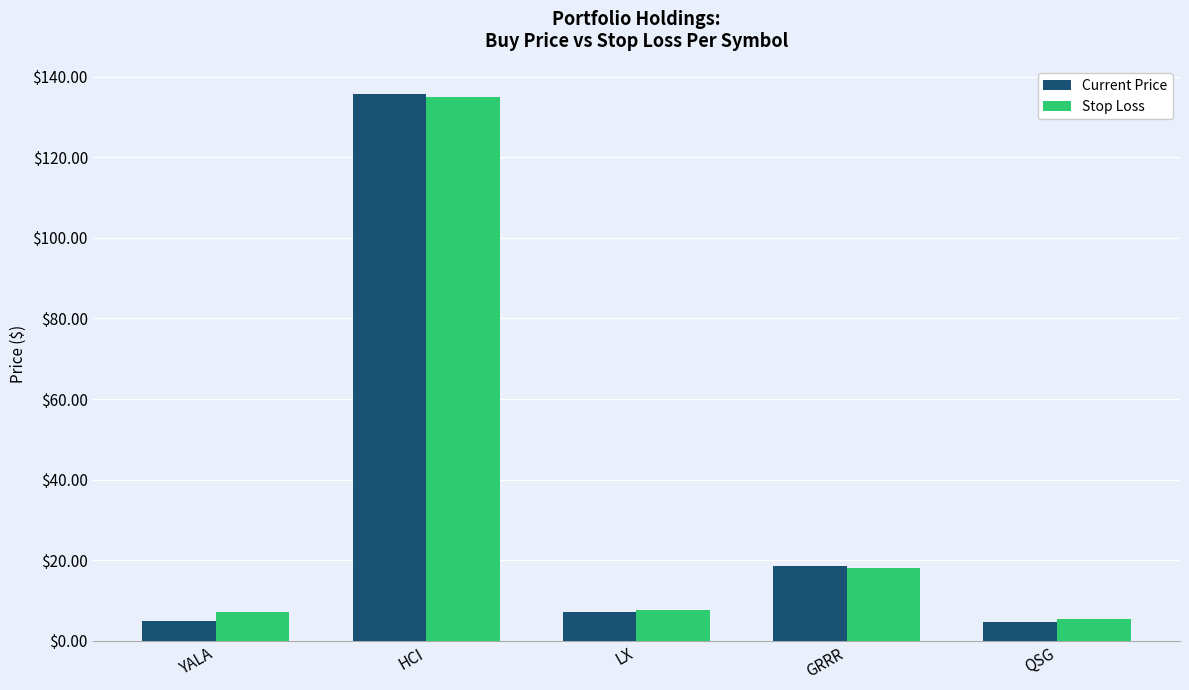

What position from the right is QSG?

1